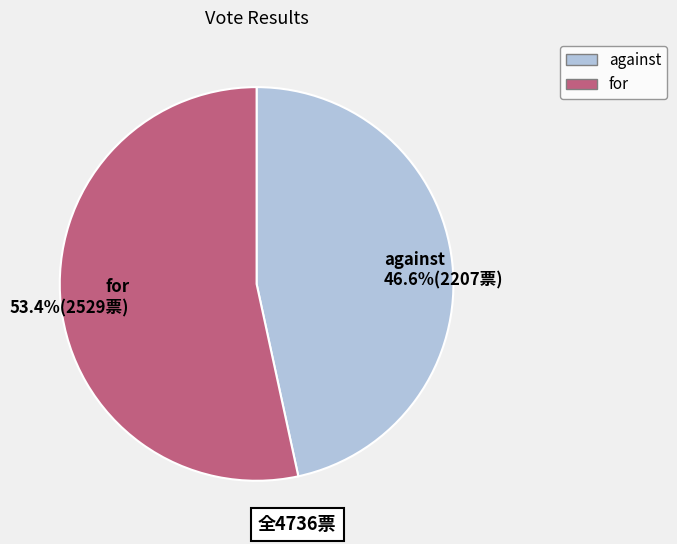

How many slices are in this pie chart?

2